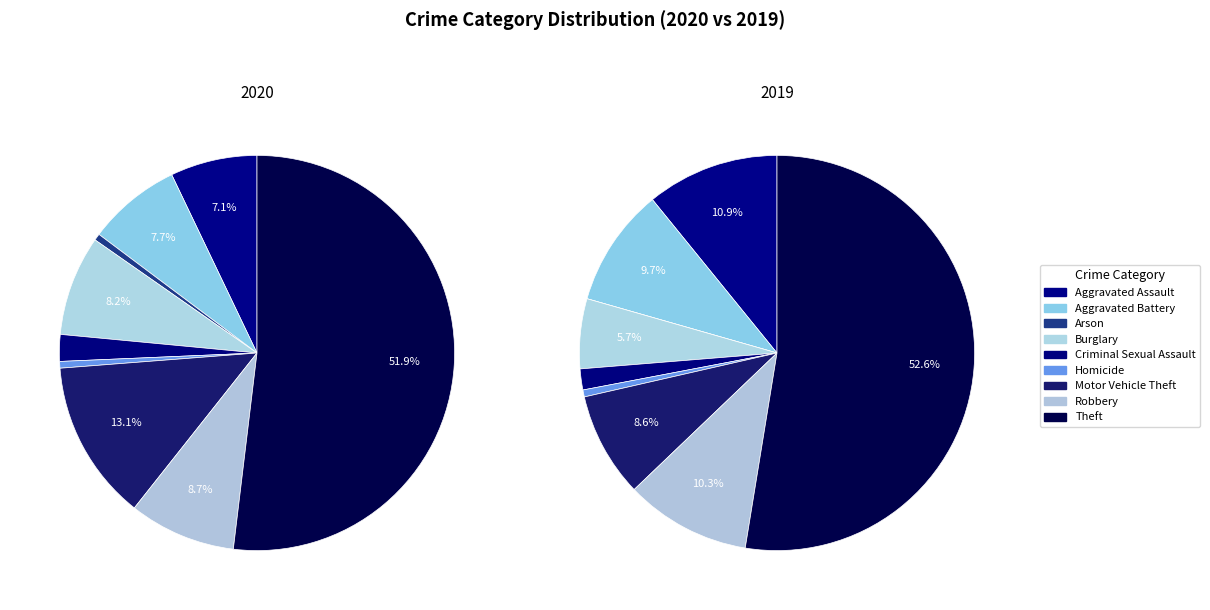

Which has a higher value, Arson or Criminal Sexual Assault?

Criminal Sexual Assault